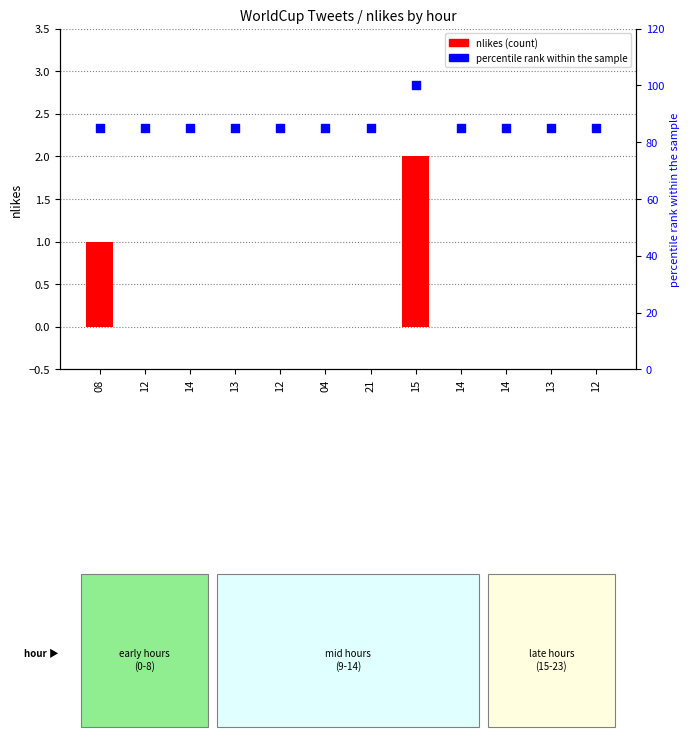

Which series has the largest Y range (max minus min)?

percentile rank within the sample